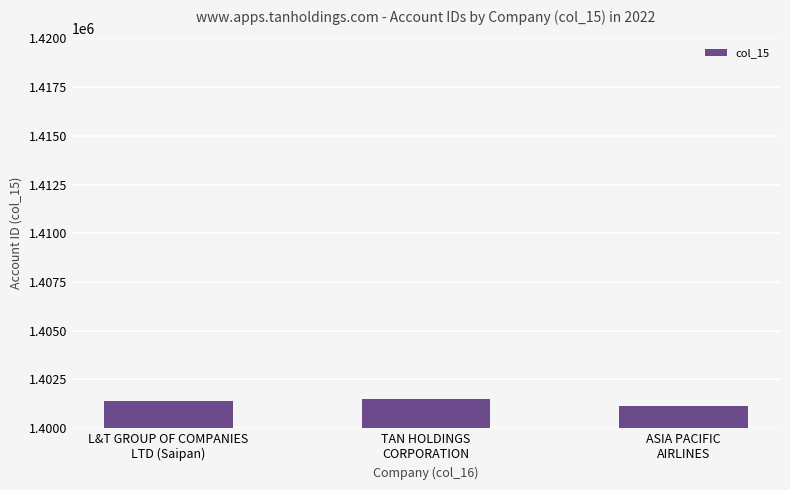

How many values are between 1401132 and 1401497?

3